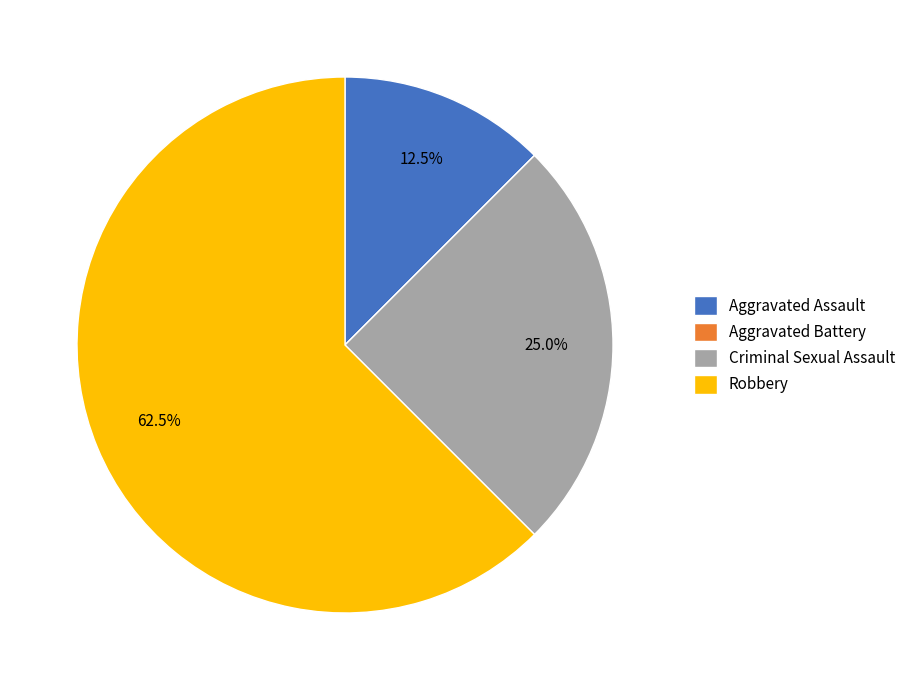

What is the ratio of the value at Criminal Sexual Assault to the value at Aggravated Assault?

2.0